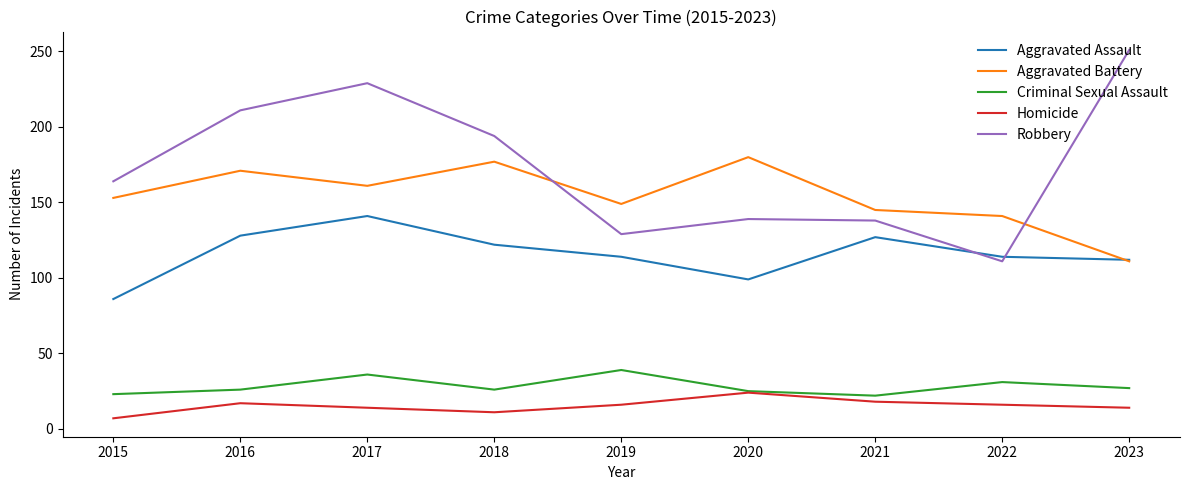

Rank the series at 2021 from lowest to highest value.

Homicide, Criminal Sexual Assault, Aggravated Assault, Robbery, Aggravated Battery